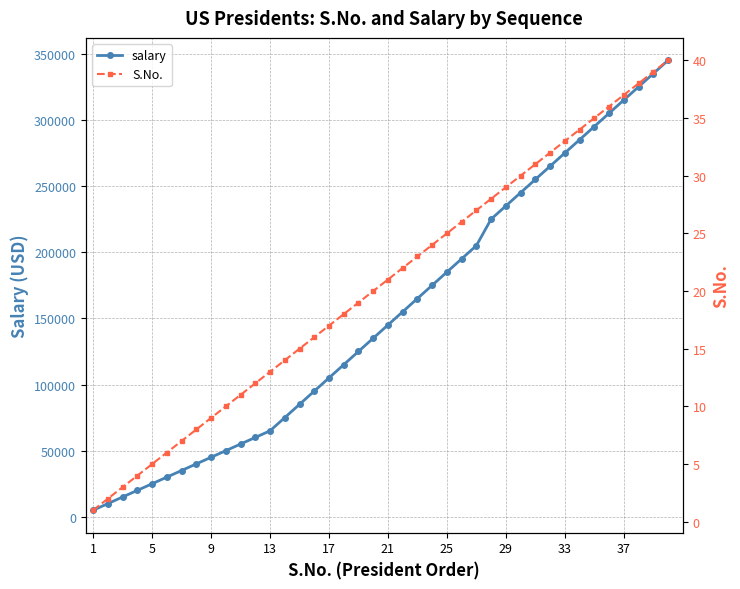

How many lines are shown in the chart?

2